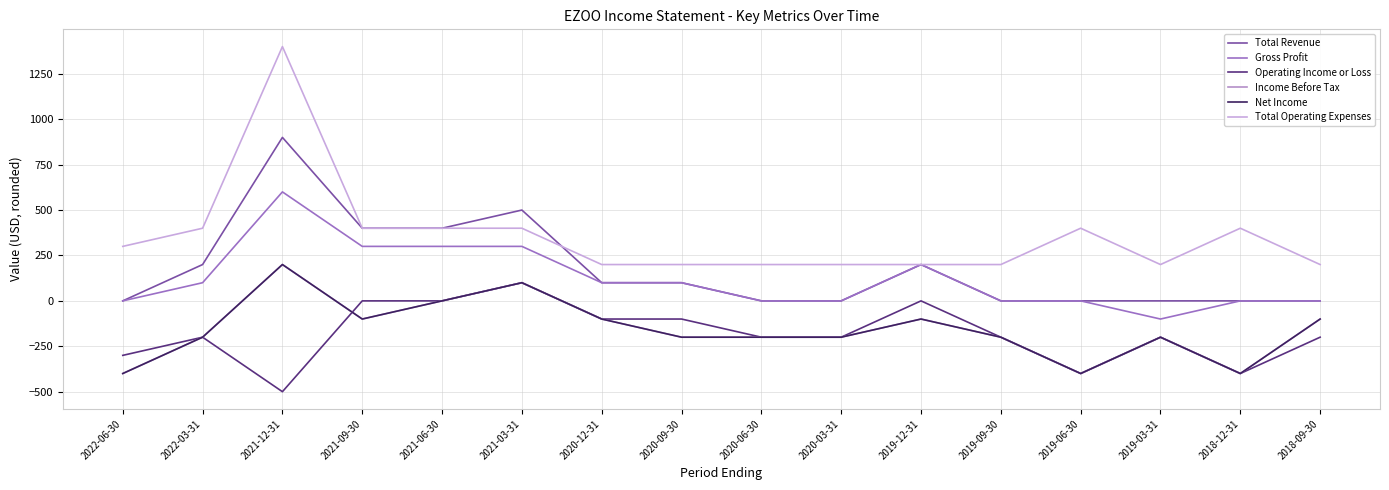

Rank the series by their maximum value, from lowest to highest.

Operating Income or Loss, Income Before Tax, Net Income, Gross Profit, Total Revenue, Total Operating Expenses